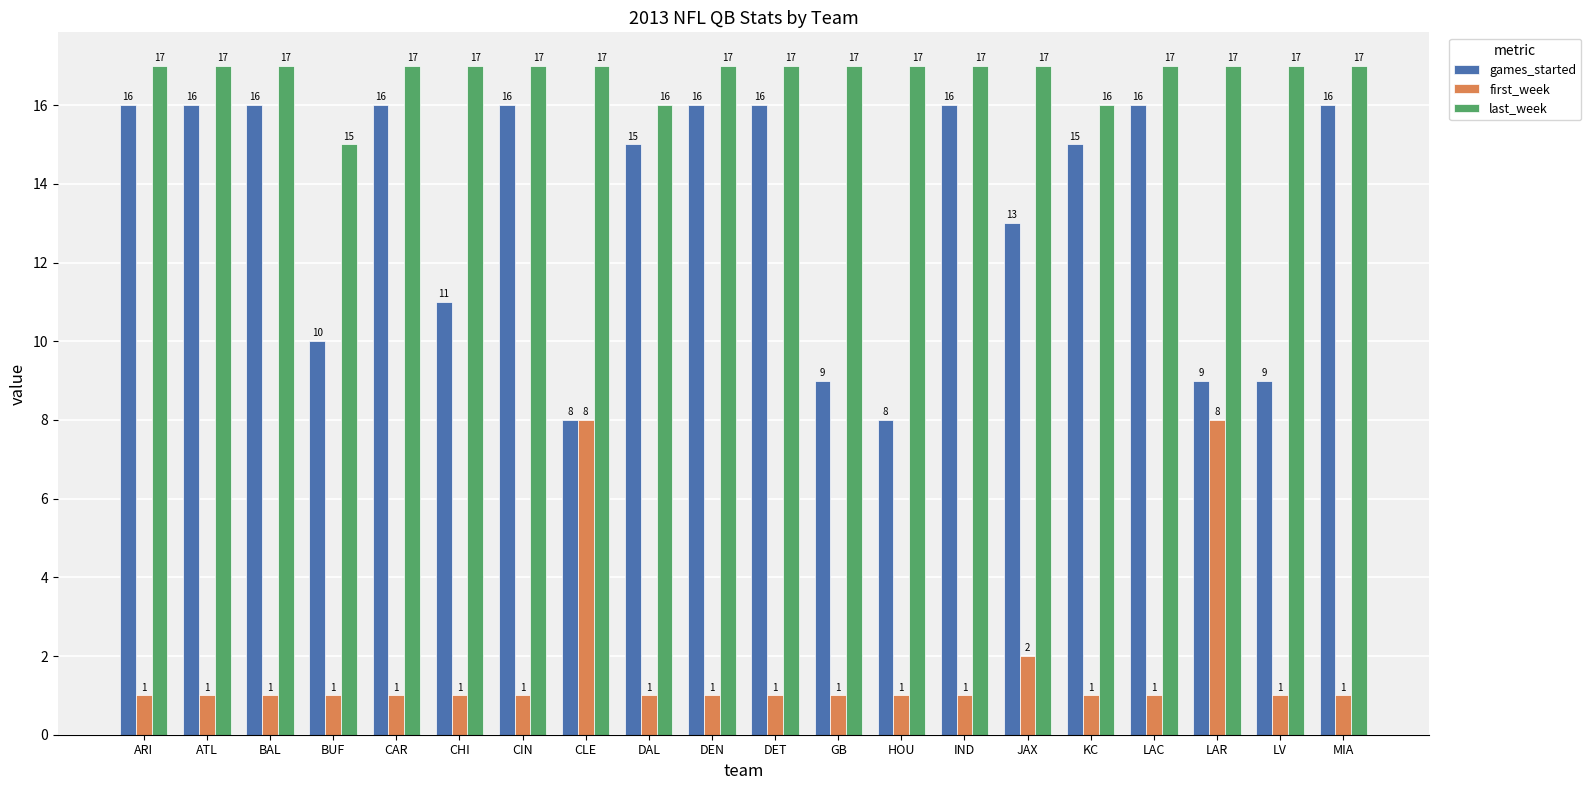

Read the first_week value at LAR.

8